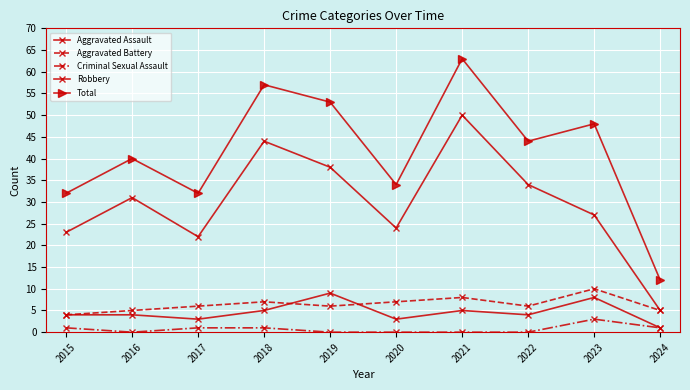

Is this an area chart (filled region under the line)?

No